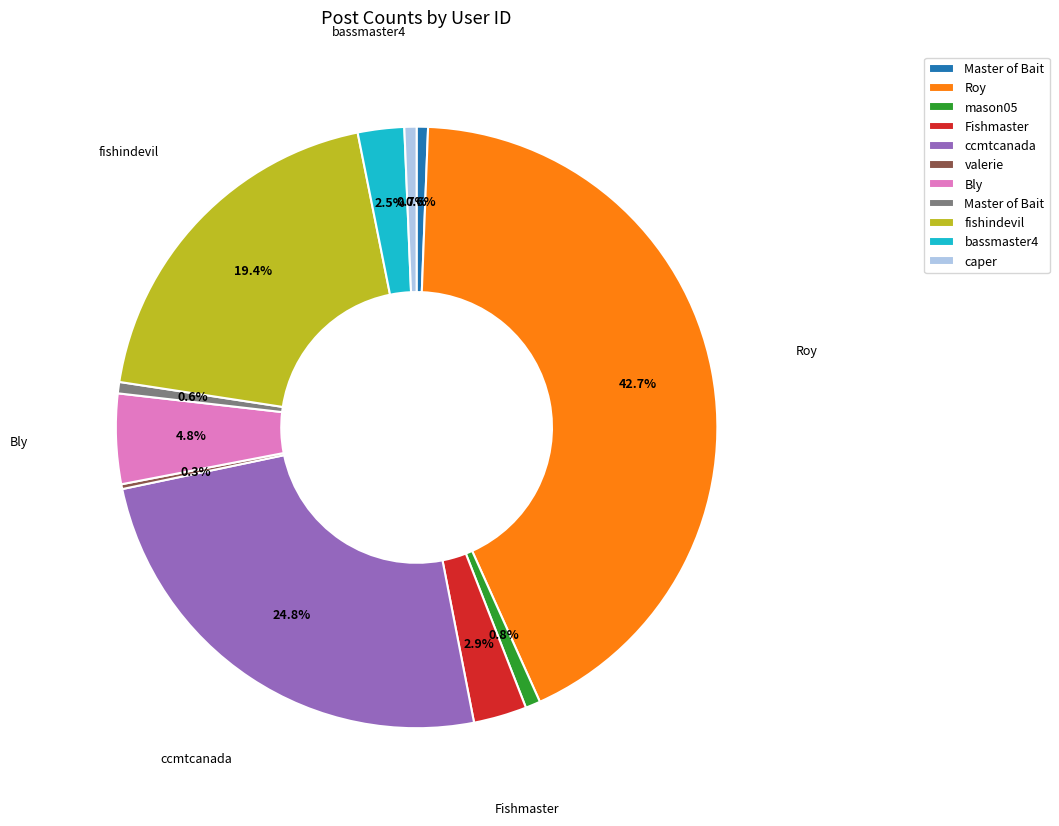

Is there any slice that represents more than half of the pie?

No